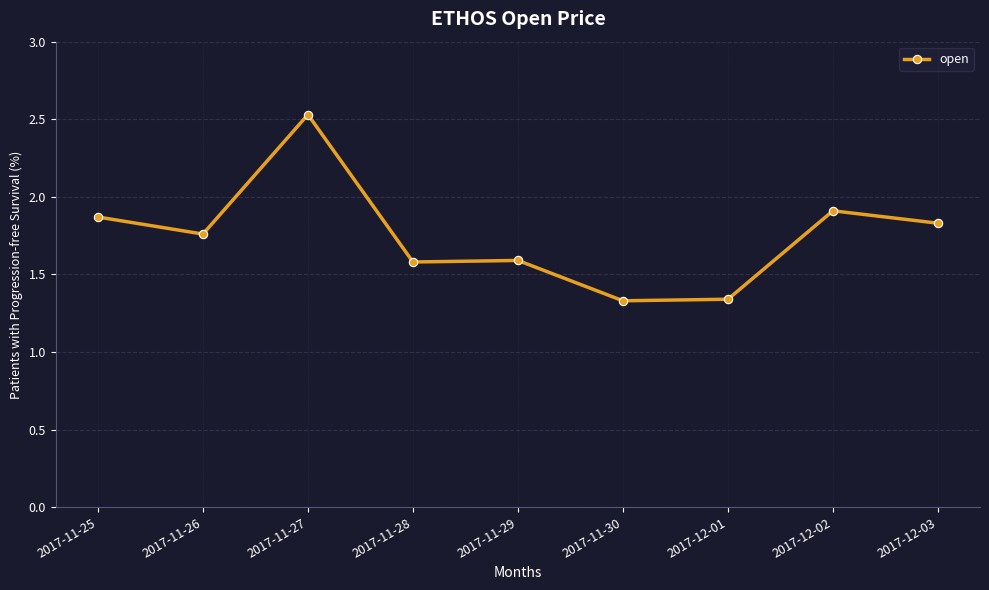

What is the greatest value displayed?

2.5